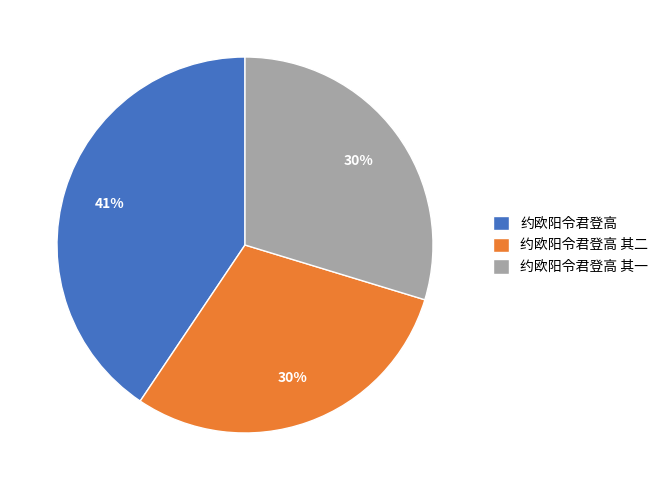

Approximately how many times larger is the value at 约欧阳令君登高 其一 compared to 约欧阳令君登高?

0.7